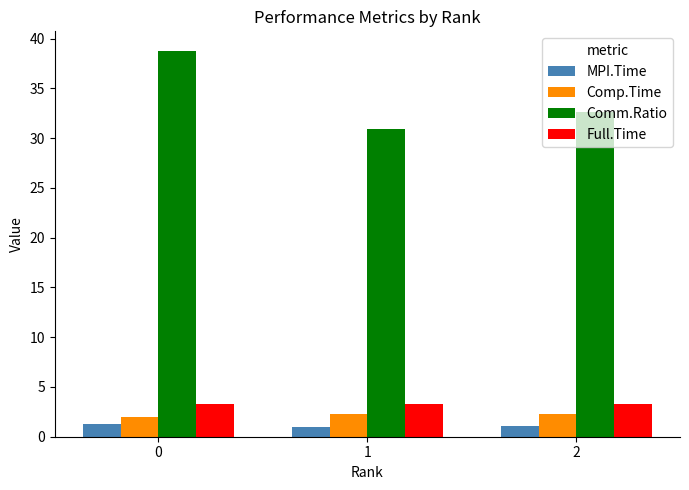

What is the value of the Comp.Time bar at the 2nd from the left?

2.3